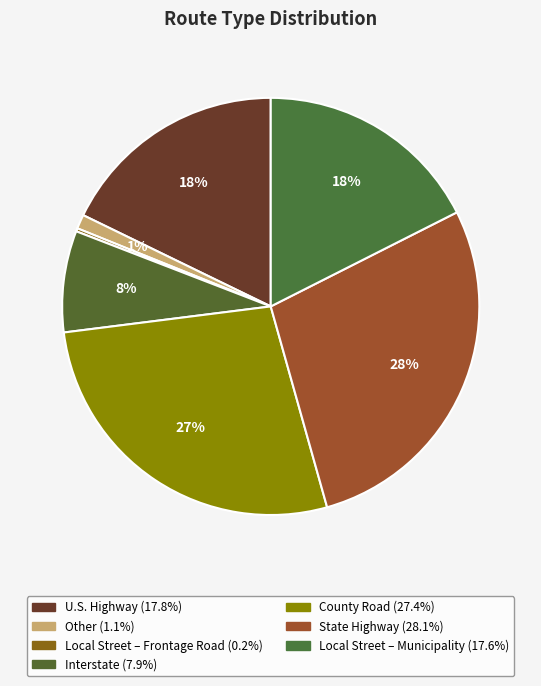

What percentage is NOT represented by State Highway?

71.9%